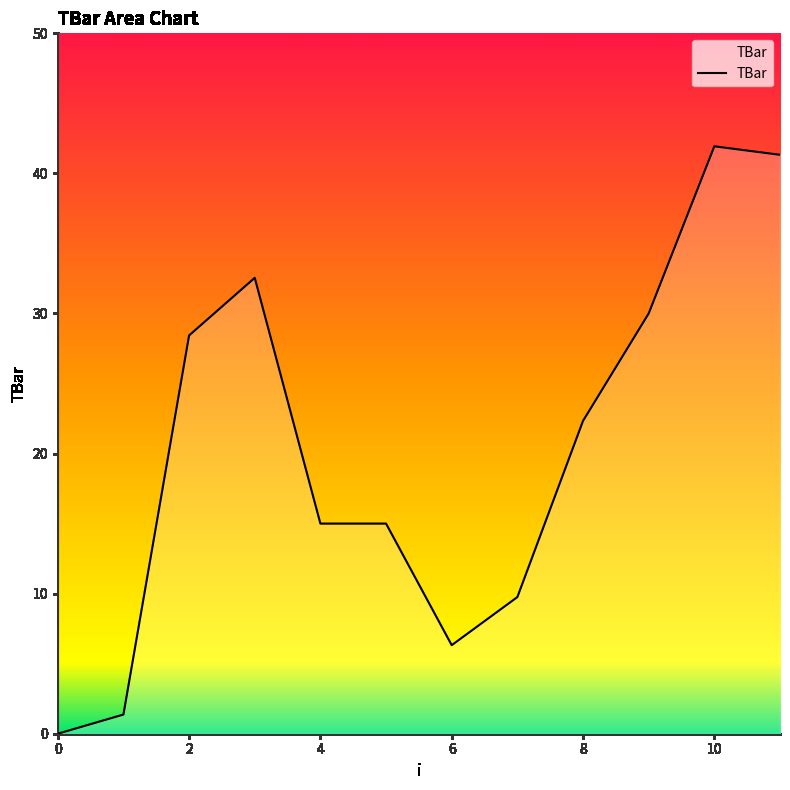

What is the maximum value shown in the chart?

41.9